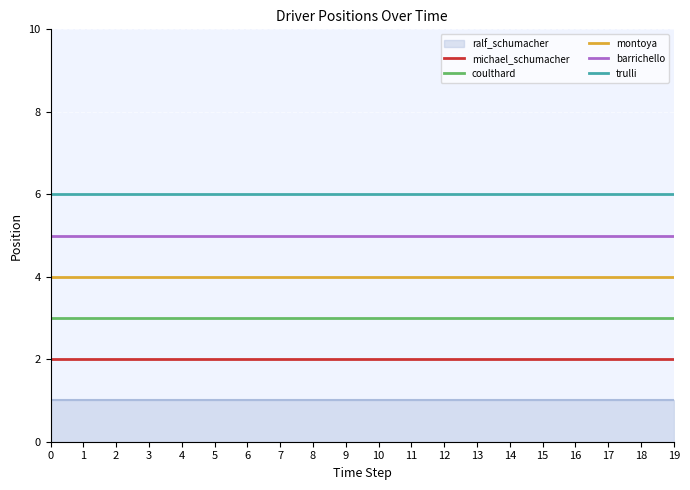

Is it true that barrichello equals 7 at 5?

False